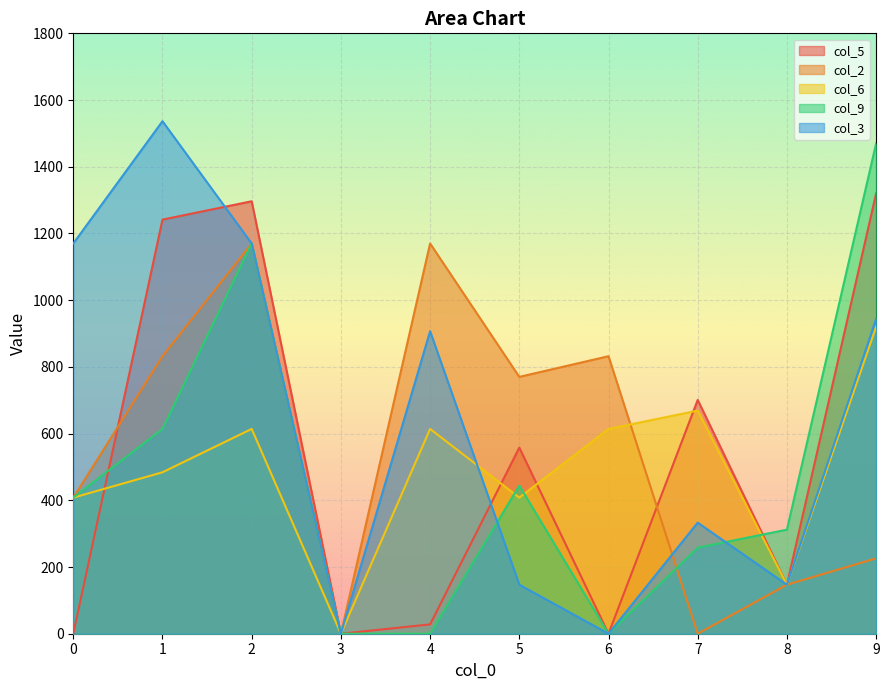

True or false: col_3 has a value of 1767.2 at 2.

False